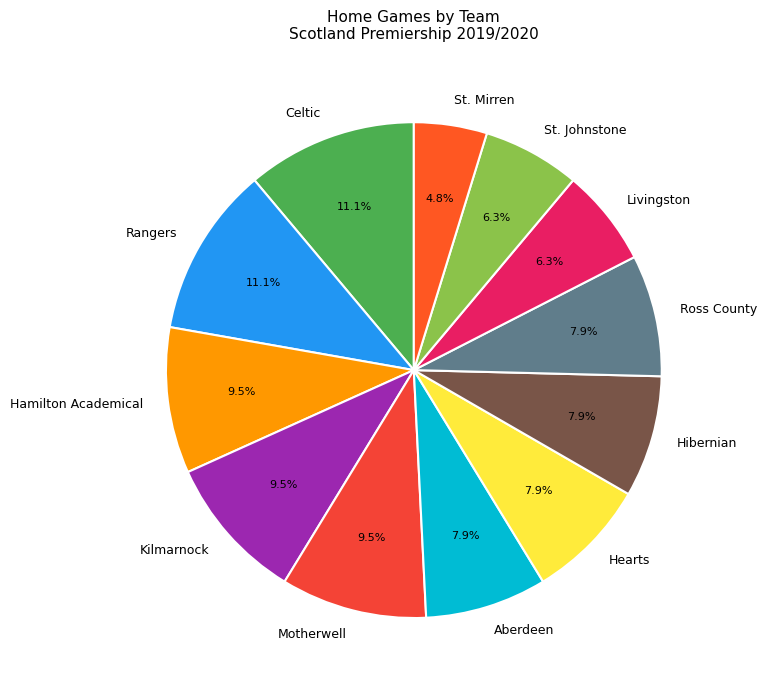

Do Kilmarnock and Hamilton Academical together represent more than half of the pie?

No